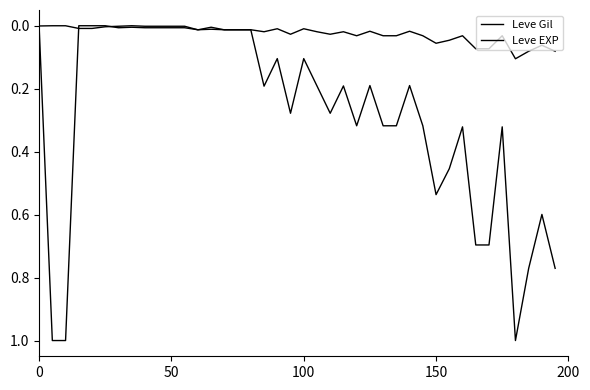

Is this an area chart (filled region under the line)?

No